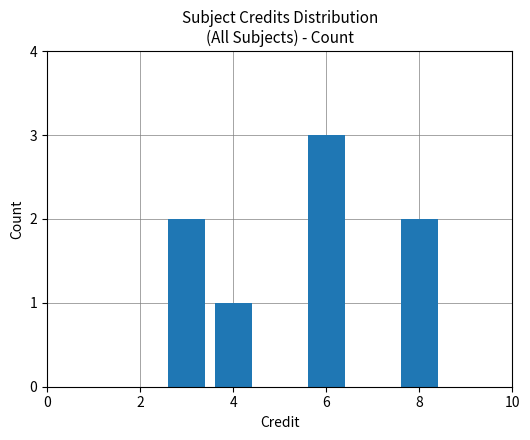

Reading left to right, what are all the values shown in this chart?

2	1	3	2